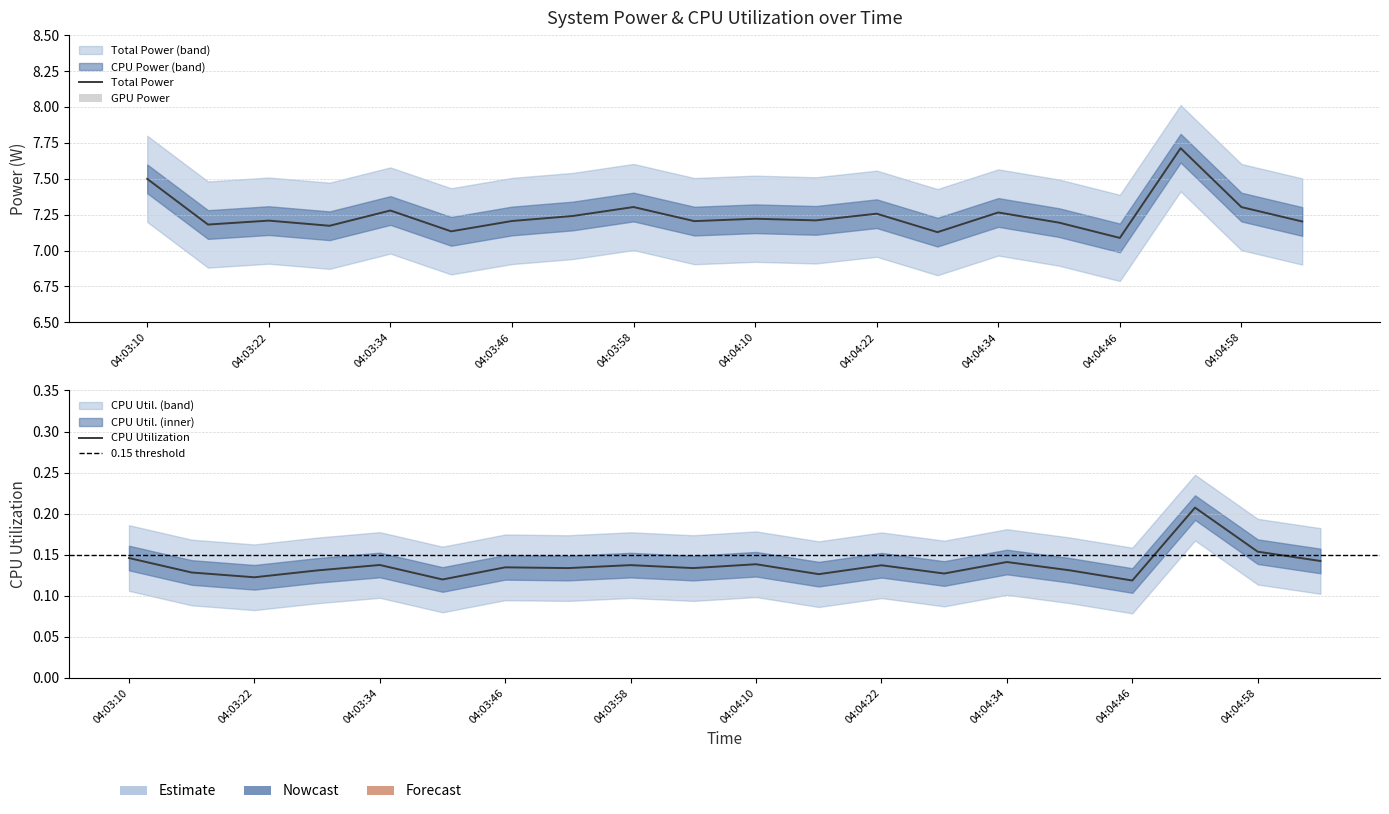

Rank the series by their average value, from lowest to highest.

CPU Utilization, Total Power